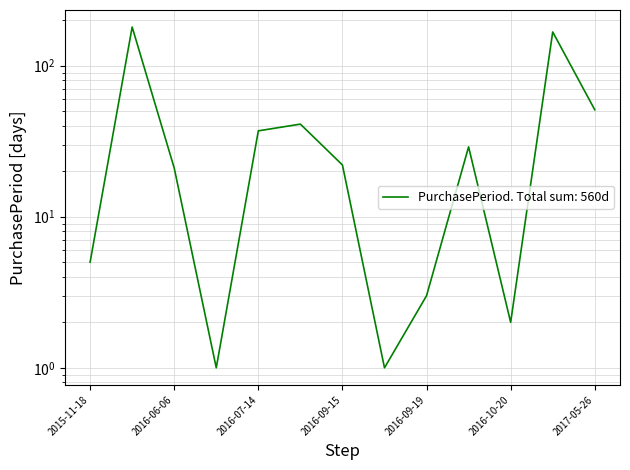

Is it true that the value at 2017-04-05 is 167?

True